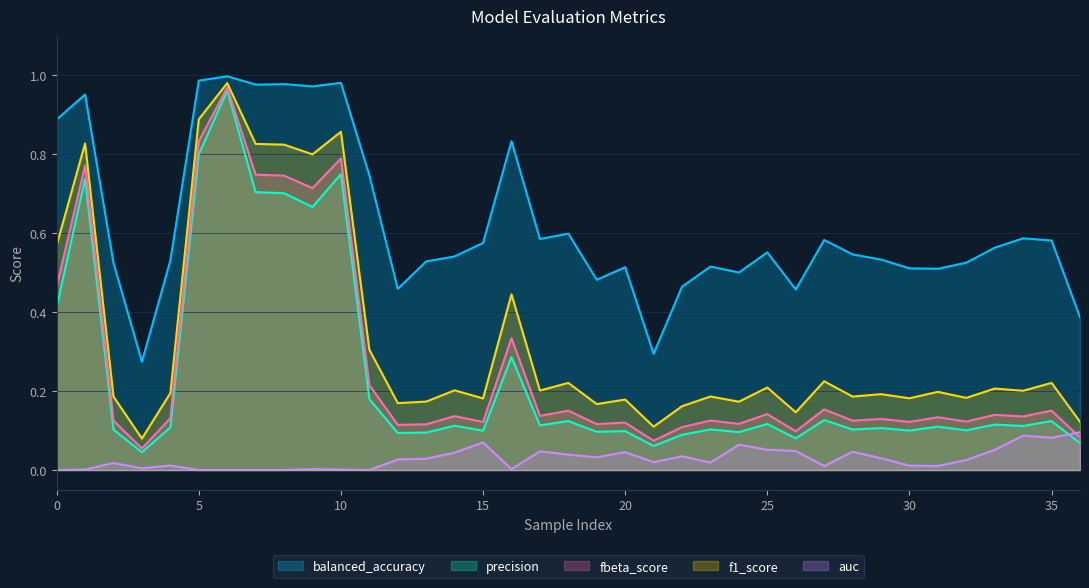

What is the difference between the maximum and minimum values in the auc series?

0.1